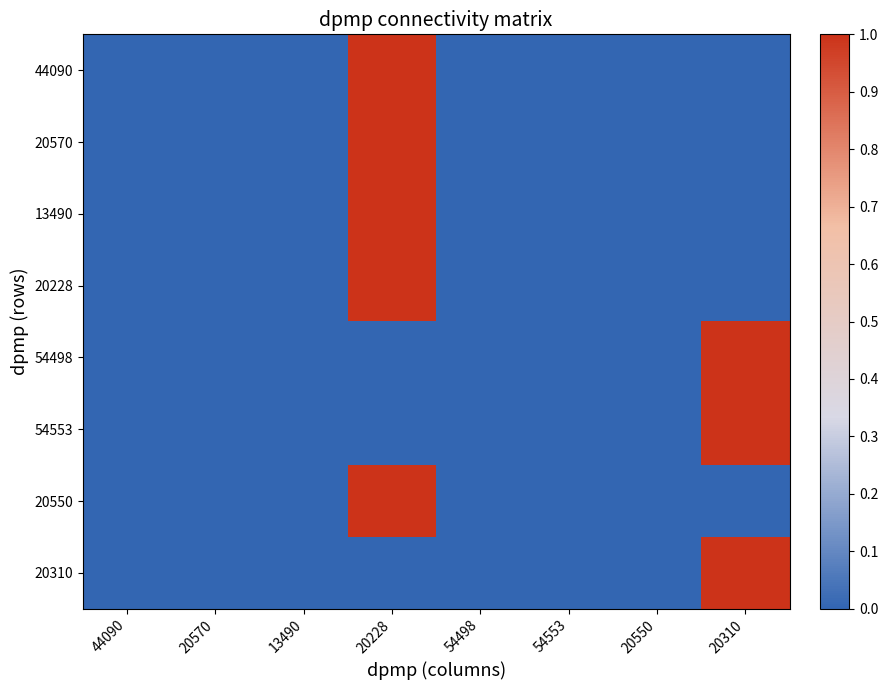

Which has a higher value, 20228 or 54498?

20228